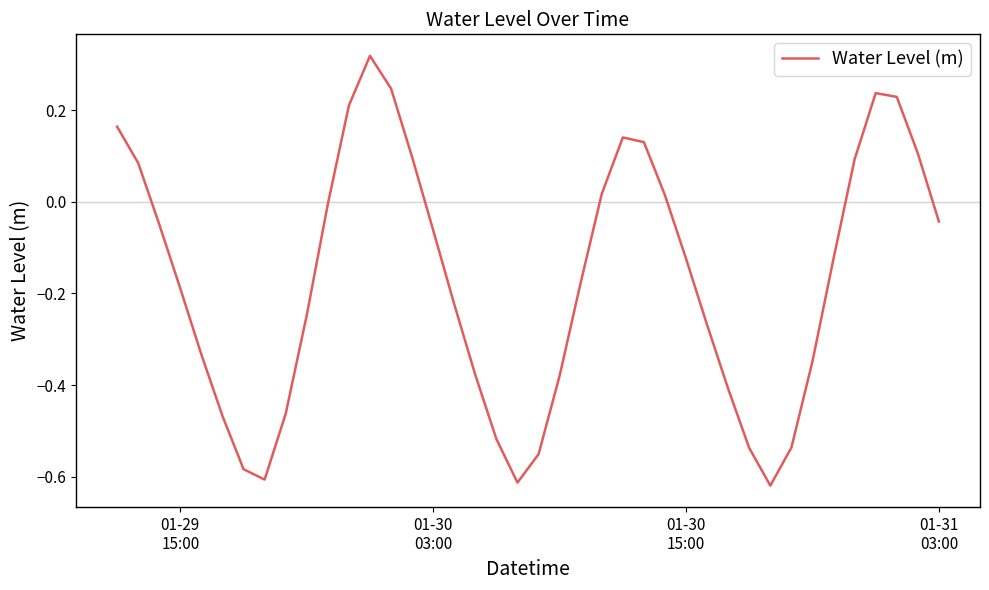

What is the difference between the maximum and minimum values?

0.9